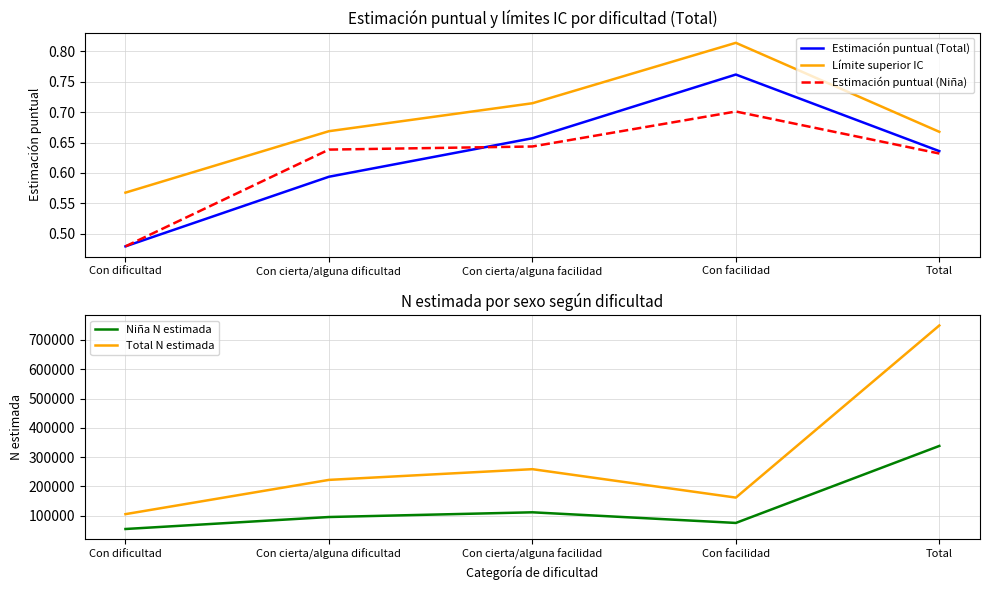

What is the spread (max minus min) of values at Con dificultad?

105665.5